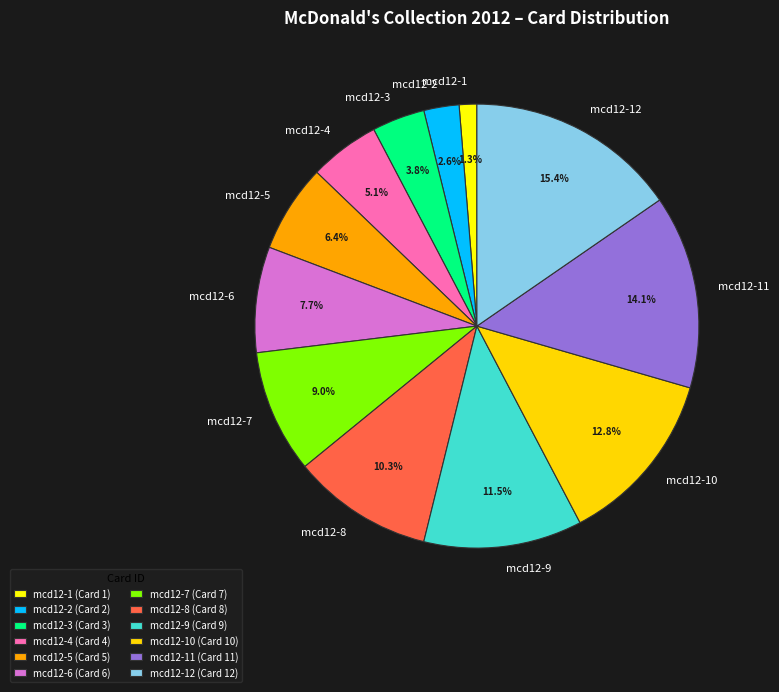

To the nearest percent, what is the difference between the largest and smallest slice percentages?

14%